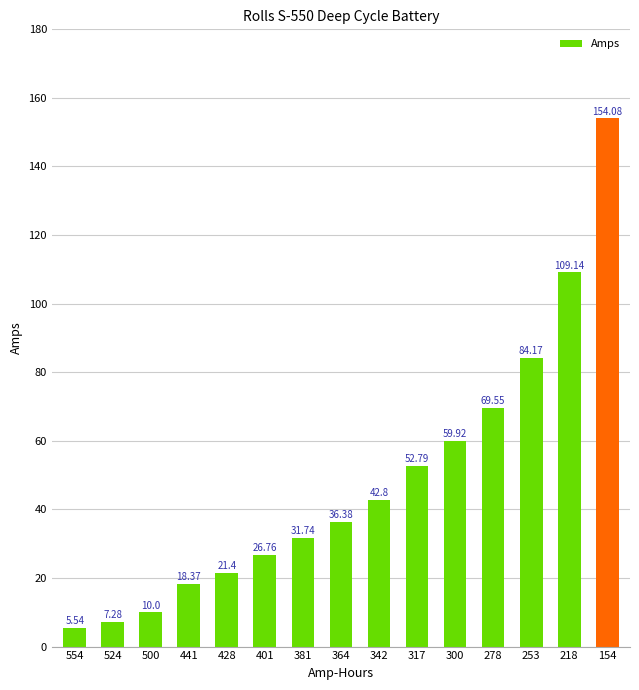

How many distinct data groups are displayed?

1